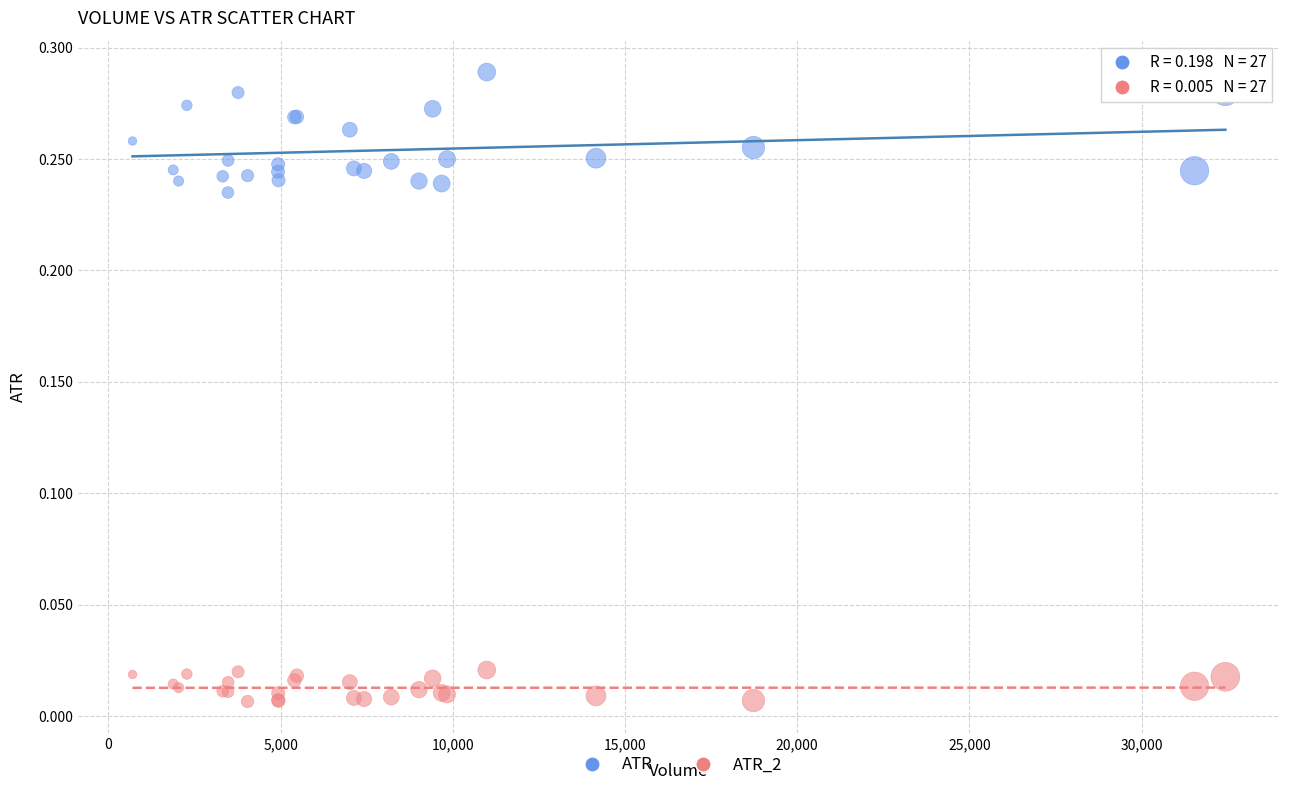

Which series has the widest spread of Y values?

ATR